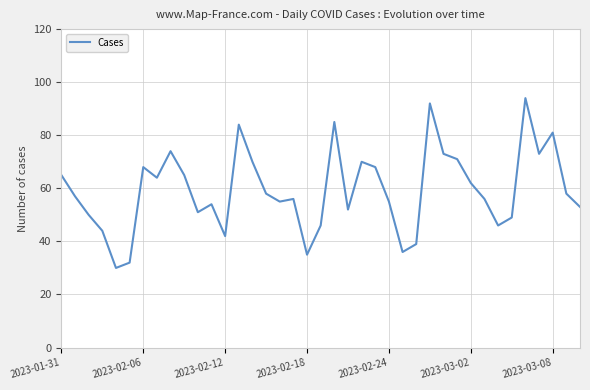

What is the maximum value shown in the chart?

94